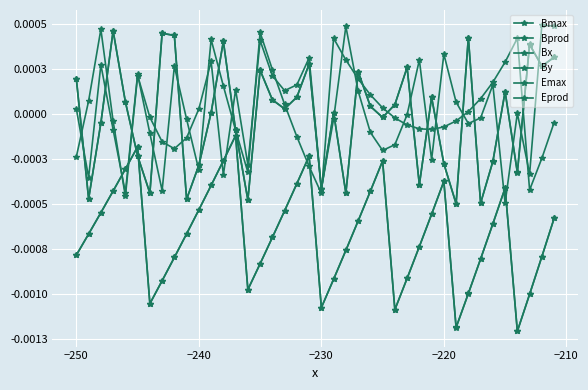

Does the chart have visible grid lines?

Yes